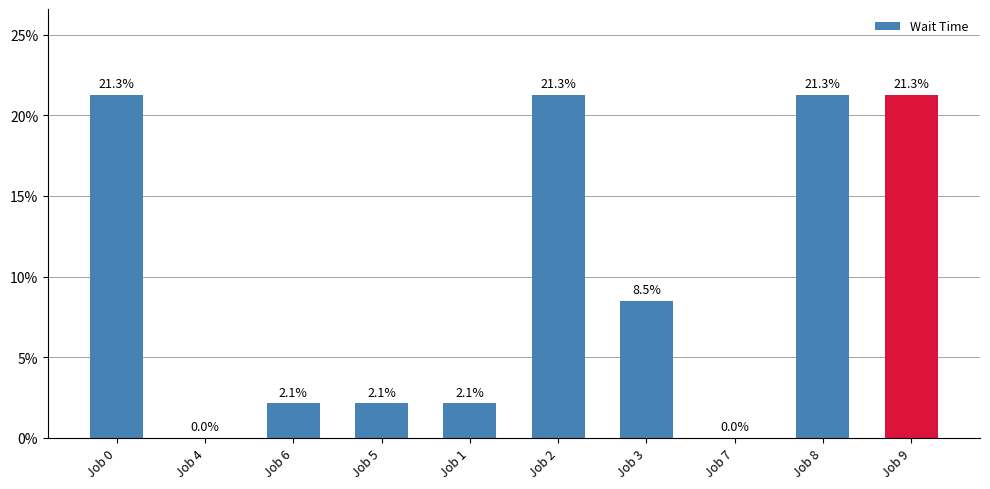

Rank the categories by value from lowest to highest.

Job 4, Job 7, Job 6, Job 5, Job 1, Job 3, Job 0, Job 2, Job 8, Job 9